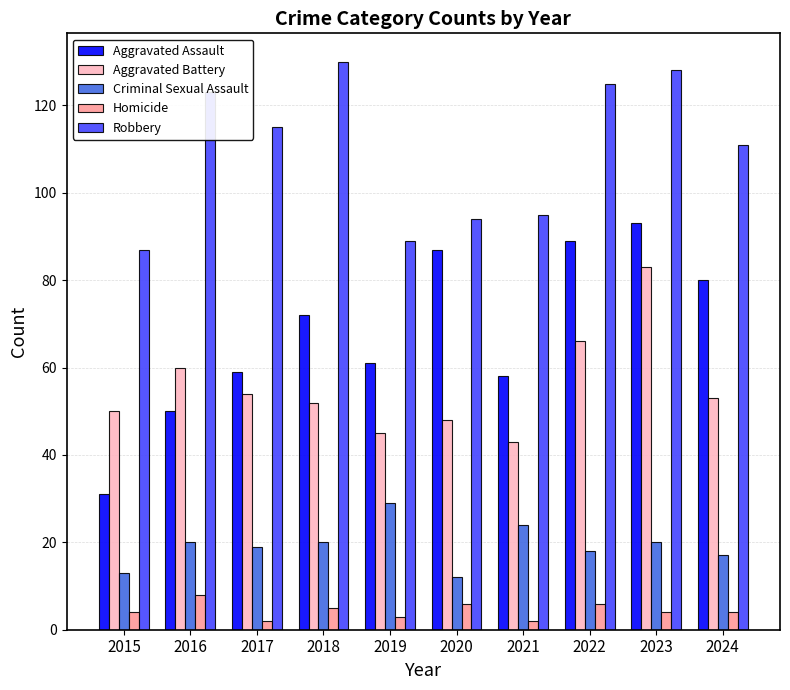

What is the difference between the maximum and second lowest values in the Homicide series?

6